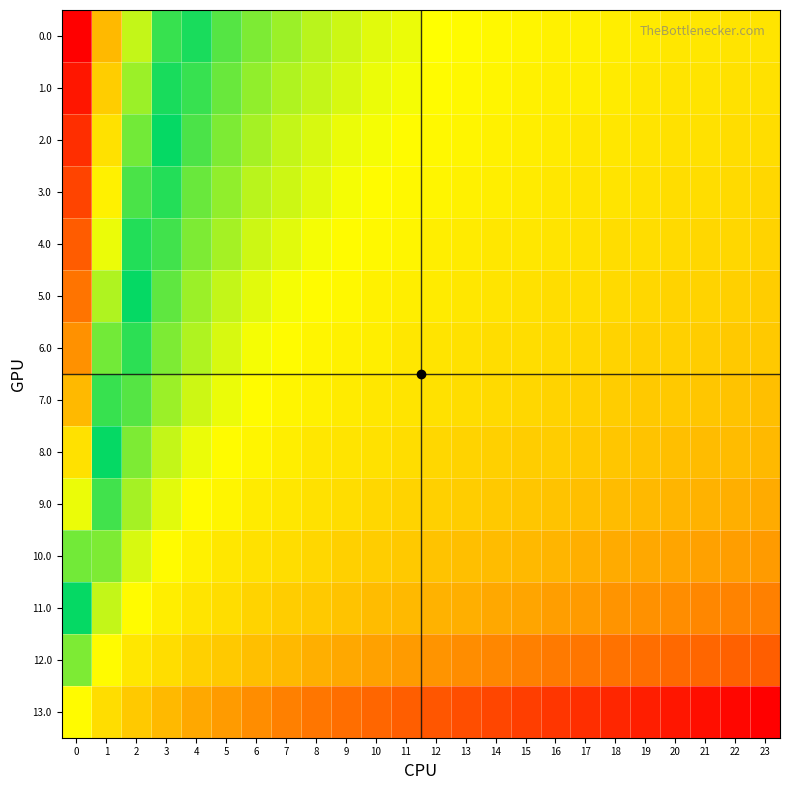

Reading right to left, list all the values displayed in this chart.

0.0: 23=0.6	22=0.6	21=0.6	20=0.6	19=0.6	18=0.6	17=0.6	16=0.6	15=0.6	14=0.6	13=0.6	12=0.6	11=0.6	10=0.6	9=0.6	8=0.6	7=0.6	6=0.5	5=0.5	4=0.5	3=0.5	2=0.4	1=0.3	0=0.0
1.0: 23=0.6	22=0.6	21=0.6	20=0.6	19=0.6	18=0.6	17=0.6	16=0.6	15=0.6	14=0.6	13=0.6	12=0.6	11=0.6	10=0.6	9=0.6	8=0.6	7=0.6	6=0.6	5=0.5	4=0.5	3=0.5	2=0.4	1=0.3	0=0.0
2.0: 23=0.6	22=0.6	21=0.6	20=0.6	19=0.6	18=0.6	17=0.6	16=0.6	15=0.6	14=0.6	13=0.6	12=0.6	11=0.6	10=0.6	9=0.6	8=0.6	7=0.6	6=0.6	5=0.5	4=0.5	3=0.5	2=0.5	1=0.4	0=0.1
3.0: 23=0.6	22=0.6	21=0.6	20=0.6	19=0.6	18=0.6	17=0.6	16=0.6	15=0.6	14=0.6	13=0.6	12=0.6	11=0.6	10=0.6	9=0.6	8=0.6	7=0.6	6=0.6	5=0.6	4=0.5	3=0.5	2=0.5	1=0.4	0=0.1
4.0: 23=0.7	22=0.6	21=0.6	20=0.6	19=0.6	18=0.6	17=0.6	16=0.6	15=0.6	14=0.6	13=0.6	12=0.6	11=0.6	10=0.6	9=0.6	8=0.6	7=0.6	6=0.6	5=0.6	4=0.5	3=0.5	2=0.5	1=0.4	0=0.2
5.0: 23=0.7	22=0.7	21=0.7	20=0.6	19=0.6	18=0.6	17=0.6	16=0.6	15=0.6	14=0.6	13=0.6	12=0.6	11=0.6	10=0.6	9=0.6	8=0.6	7=0.6	6=0.6	5=0.6	4=0.6	3=0.5	2=0.5	1=0.4	0=0.2
6.0: 23=0.7	22=0.7	21=0.7	20=0.7	19=0.7	18=0.6	17=0.6	16=0.6	15=0.6	14=0.6	13=0.6	12=0.6	11=0.6	10=0.6	9=0.6	8=0.6	7=0.6	6=0.6	5=0.6	4=0.6	3=0.5	2=0.5	1=0.5	0=0.3
7.0: 23=0.7	22=0.7	21=0.7	20=0.7	19=0.7	18=0.7	17=0.7	16=0.7	15=0.6	14=0.6	13=0.6	12=0.6	11=0.6	10=0.6	9=0.6	8=0.6	7=0.6	6=0.6	5=0.6	4=0.6	3=0.6	2=0.5	1=0.5	0=0.3
8.0: 23=0.7	22=0.7	21=0.7	20=0.7	19=0.7	18=0.7	17=0.7	16=0.7	15=0.7	14=0.7	13=0.6	12=0.6	11=0.6	10=0.6	9=0.6	8=0.6	7=0.6	6=0.6	5=0.6	4=0.6	3=0.6	2=0.5	1=0.5	0=0.4
9.0: 23=0.7	22=0.7	21=0.7	20=0.7	19=0.7	18=0.7	17=0.7	16=0.7	15=0.7	14=0.7	13=0.7	12=0.7	11=0.7	10=0.6	9=0.6	8=0.6	7=0.6	6=0.6	5=0.6	4=0.6	3=0.6	2=0.6	1=0.5	0=0.4
10.0: 23=0.7	22=0.7	21=0.7	20=0.7	19=0.7	18=0.7	17=0.7	16=0.7	15=0.7	14=0.7	13=0.7	12=0.7	11=0.7	10=0.7	9=0.7	8=0.6	7=0.6	6=0.6	5=0.6	4=0.6	3=0.6	2=0.6	1=0.5	0=0.5
11.0: 23=0.7	22=0.7	21=0.7	20=0.7	19=0.7	18=0.7	17=0.7	16=0.7	15=0.7	14=0.7	13=0.7	12=0.7	11=0.7	10=0.7	9=0.7	8=0.7	7=0.7	6=0.6	5=0.6	4=0.6	3=0.6	2=0.6	1=0.6	0=0.5
12.0: 23=0.8	22=0.8	21=0.8	20=0.8	19=0.8	18=0.8	17=0.8	16=0.8	15=0.7	14=0.7	13=0.7	12=0.7	11=0.7	10=0.7	9=0.7	8=0.7	7=0.7	6=0.7	5=0.7	4=0.7	3=0.6	2=0.6	1=0.6	0=0.5
13.0: 23=1.0	22=1.0	21=1.0	20=1.0	19=0.9	18=0.9	17=0.9	16=0.9	15=0.9	14=0.9	13=0.8	12=0.8	11=0.8	10=0.8	9=0.8	8=0.8	7=0.7	6=0.7	5=0.7	4=0.7	3=0.7	2=0.7	1=0.6	0=0.6